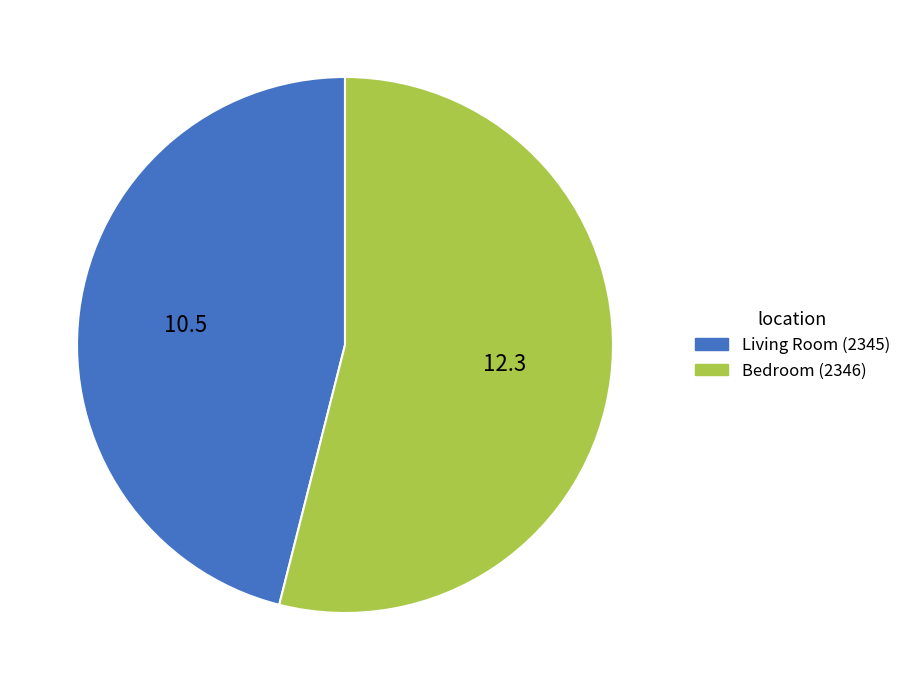

Rank the categories by value from lowest to highest.

Living Room (2345), Bedroom (2346)